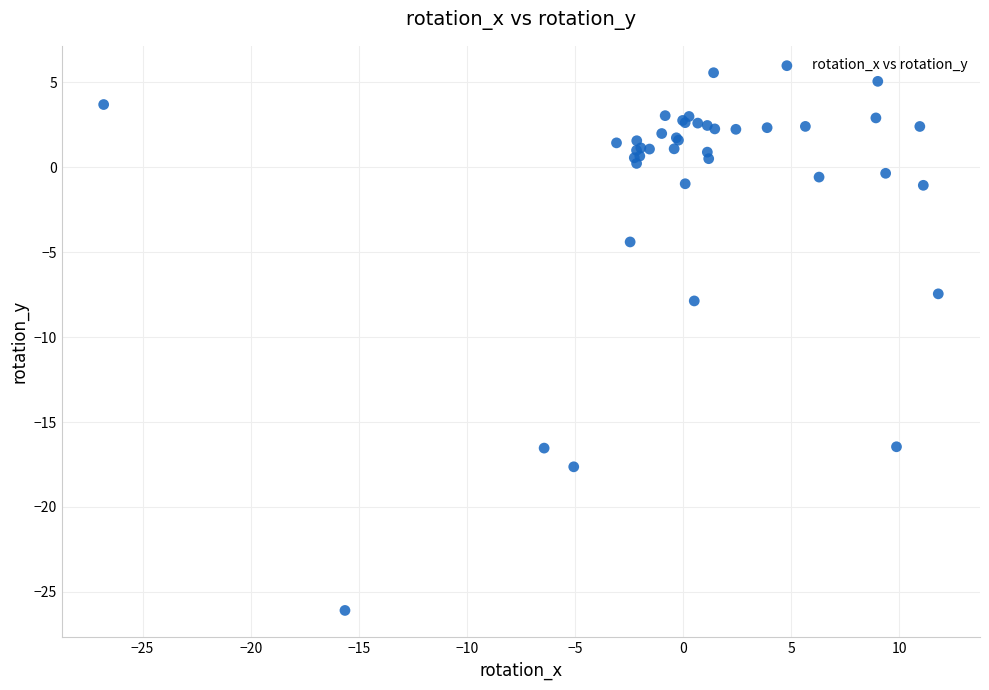

What Y value in the scatter plot is closest to -10?

-7.9